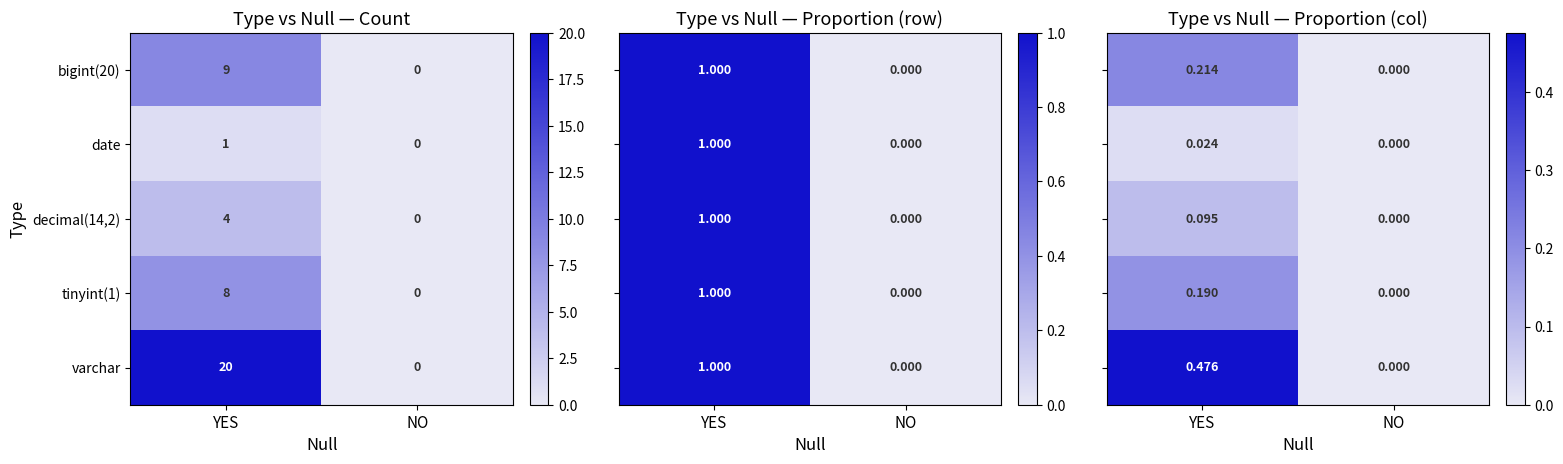

What is the sum of the decimal(14,2) values at YES and NO?

4